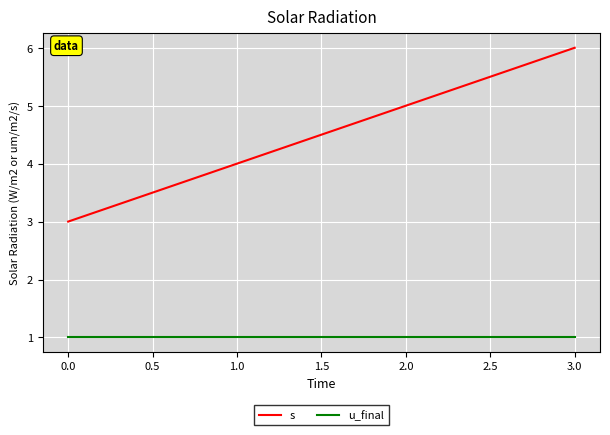

Which series changed the most between 2.0 and 3.0?

s